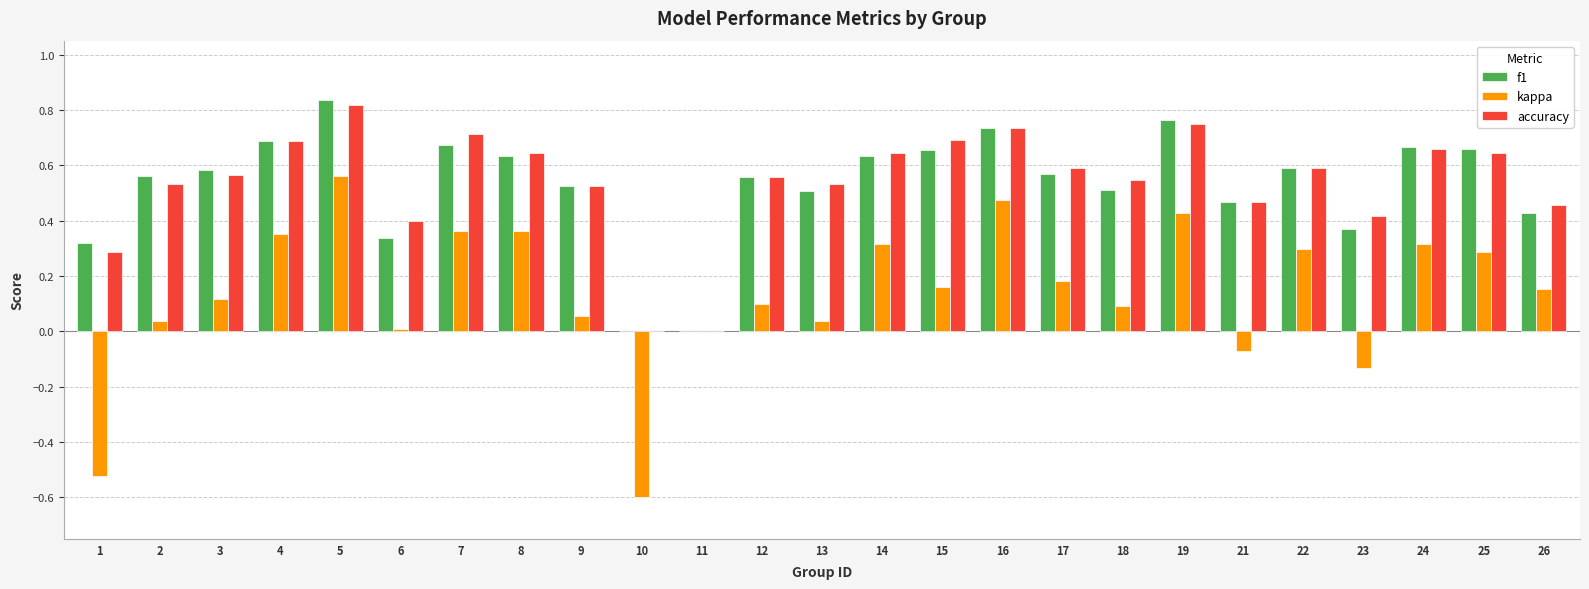

Is the value of kappa at 2 greater than the value of f1 at 15?

No